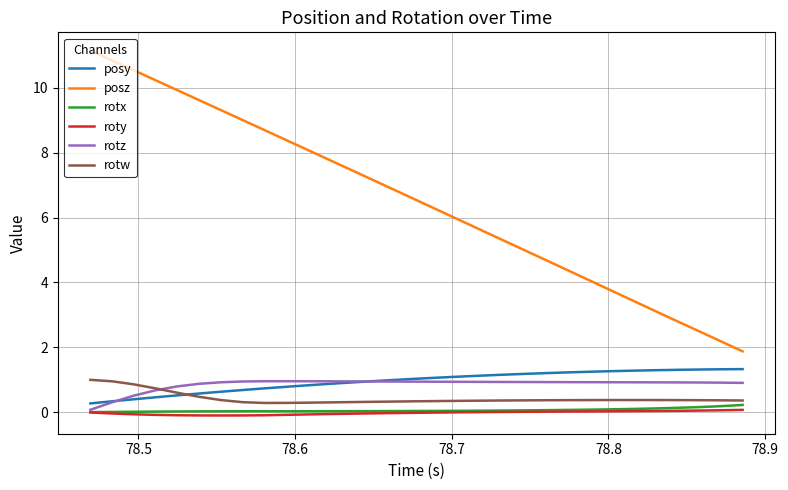

How many lines are shown in the chart?

6